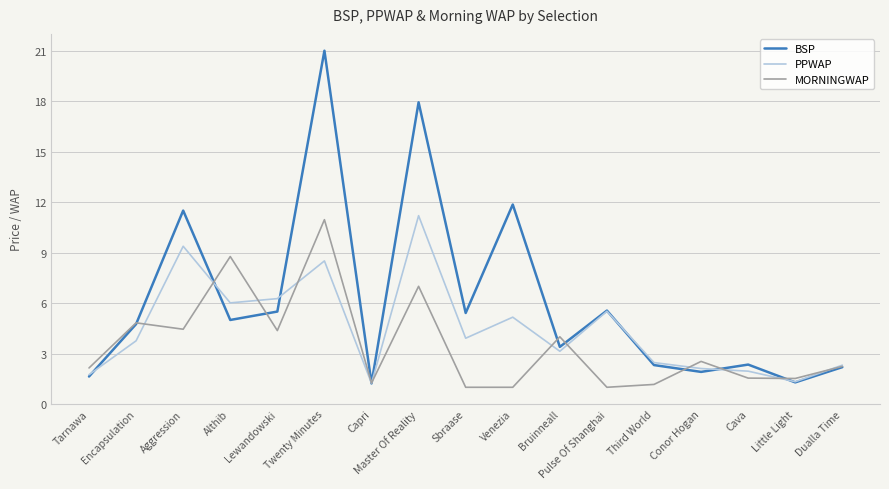

List the series in order of their overall mean, highest first.

BSP, PPWAP, MORNINGWAP